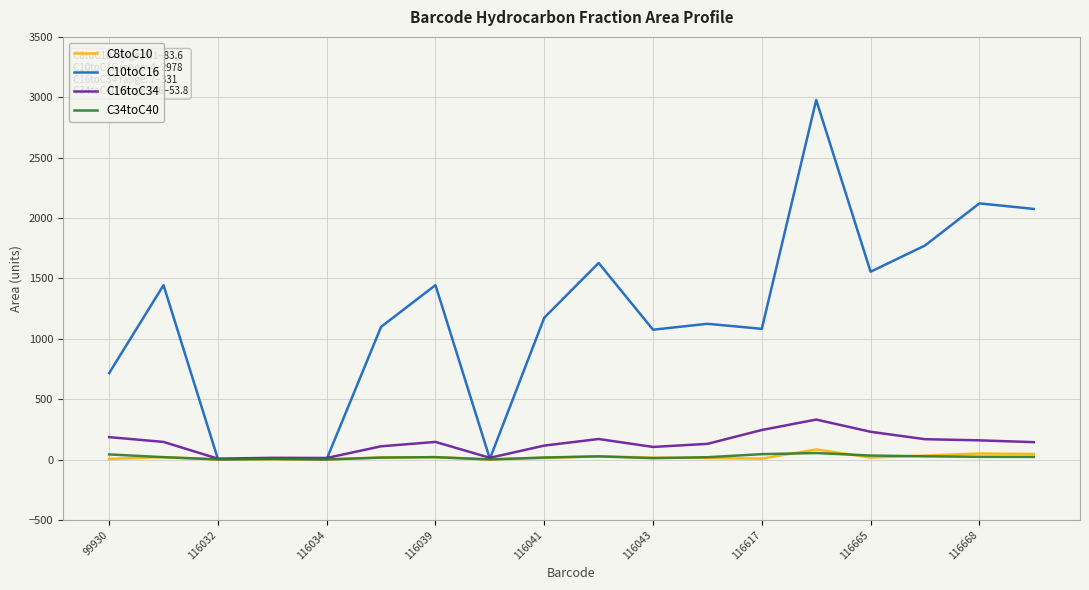

Which series has the largest total across all categories?

C10toC16